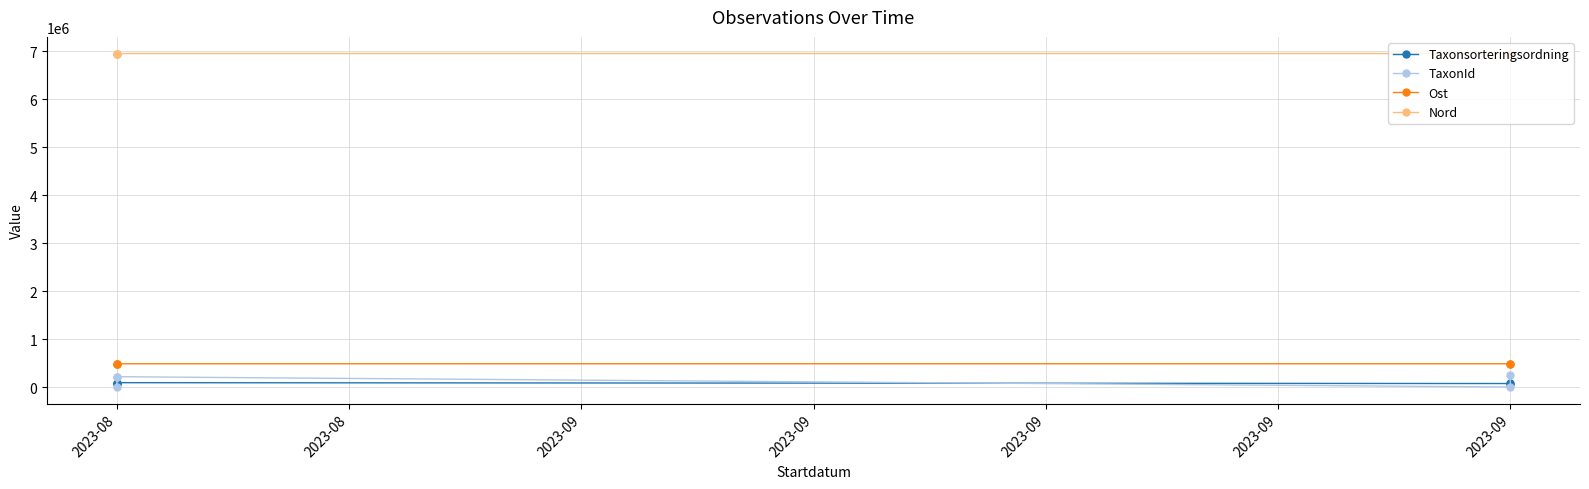

How many series are shown in this chart?

4